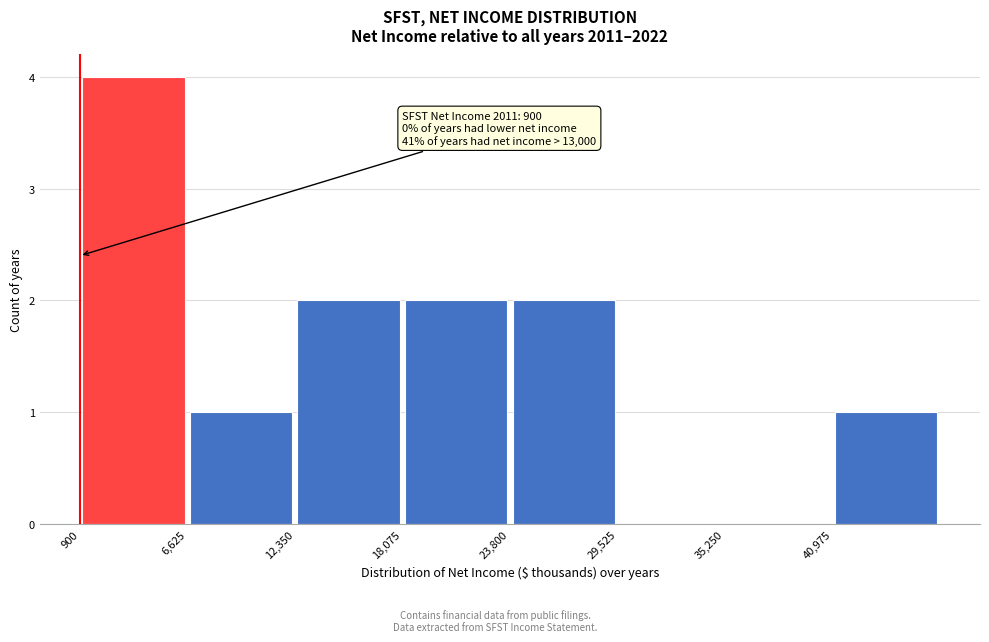

Which range on the x-axis has the tallest bar?

1000 to 7000